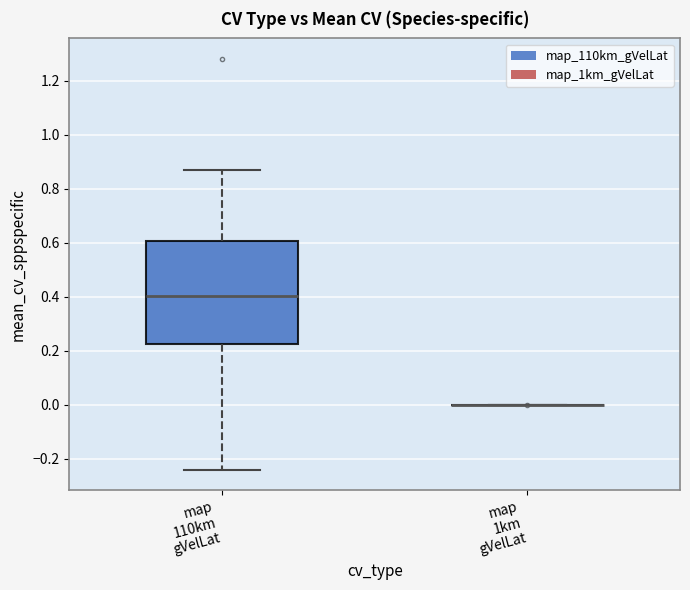

Reading left to right, transcribe this box plot: for each box, give where its median line is, the range the box spans, and where its two whiskers end, as read against the y-axis. The values are not printed on the chart, so give them approximately, as read against the axis.

map 110km gVelLat: median 0.40, box 0.22 to 0.60, whiskers -0.24 to 0.86
map 1km gVelLat: box collapsed to a line at 0.00, whiskers 0.00 to 0.00